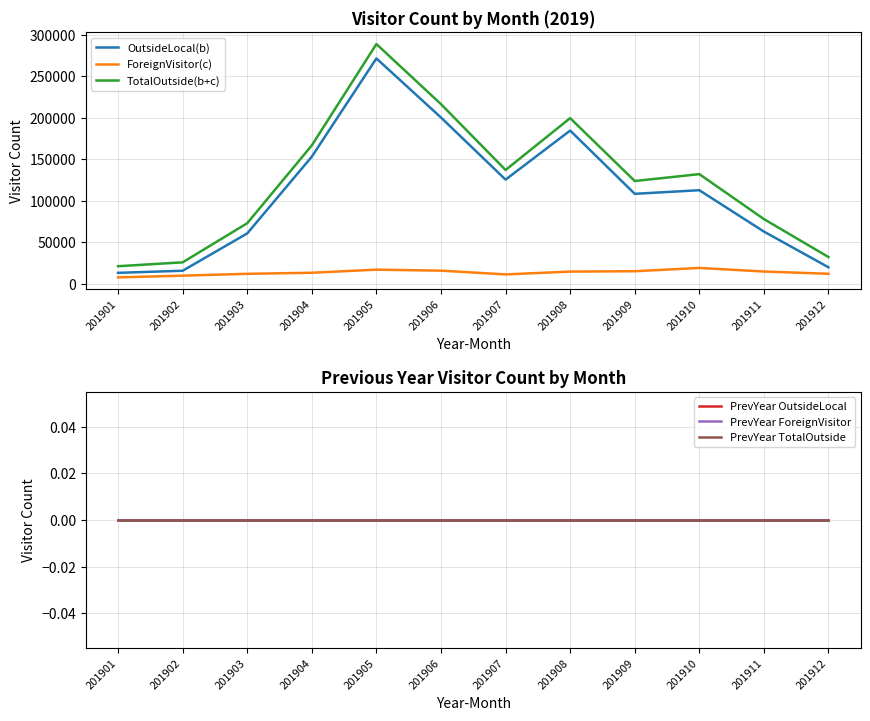

Reading left to right, list all the values displayed in this chart.

OutsideLocal(b): 201901=13460	201902=16002	201903=60921	201904=153347	201905=271548	201906=200429	201907=125696	201908=184715	201909=108586	201910=112920	201911=63146	201912=20119
ForeignVisitor(c): 201901=7981	201902=10090	201903=12284	201904=13571	201905=17295	201906=16094	201907=11589	201908=14969	201909=15418	201910=19352	201911=15048	201912=12344
TotalOutside(b+c): 201901=21441	201902=26091	201903=73205	201904=166918	201905=288843	201906=216523	201907=137286	201908=199685	201909=124004	201910=132272	201911=78194	201912=32464
PrevYear OutsideLocal: 201901=0	201902=0	201903=0	201904=0	201905=0	201906=0	201907=0	201908=0	201909=0	201910=0	201911=0	201912=0
PrevYear ForeignVisitor: 201901=0	201902=0	201903=0	201904=0	201905=0	201906=0	201907=0	201908=0	201909=0	201910=0	201911=0	201912=0
PrevYear TotalOutside: 201901=0	201902=0	201903=0	201904=0	201905=0	201906=0	201907=0	201908=0	201909=0	201910=0	201911=0	201912=0